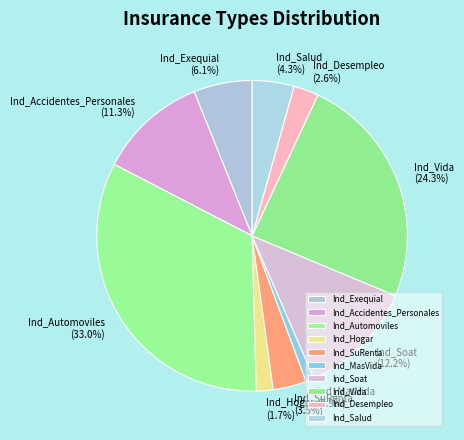

How much of the chart is everything except Ind_Hogar?

98.3%